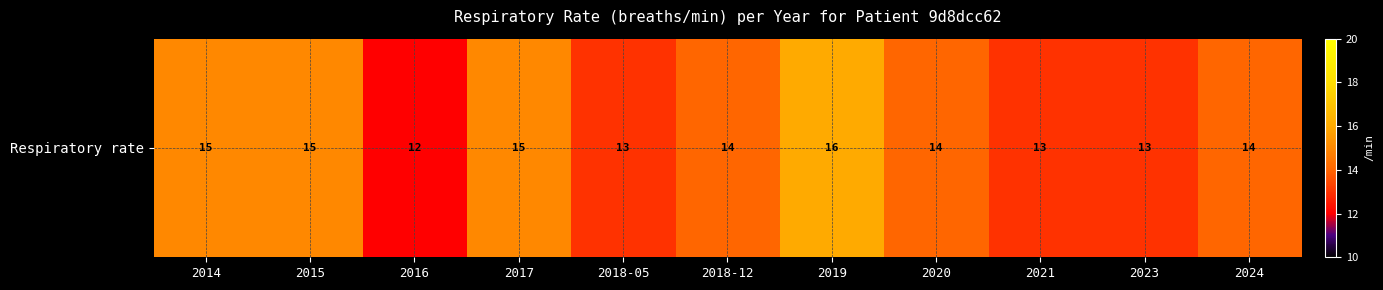

List the labels in order of value, smallest first.

2016, 2018-05, 2021, 2023, 2018-12, 2020, 2024, 2014, 2015, 2017, 2019